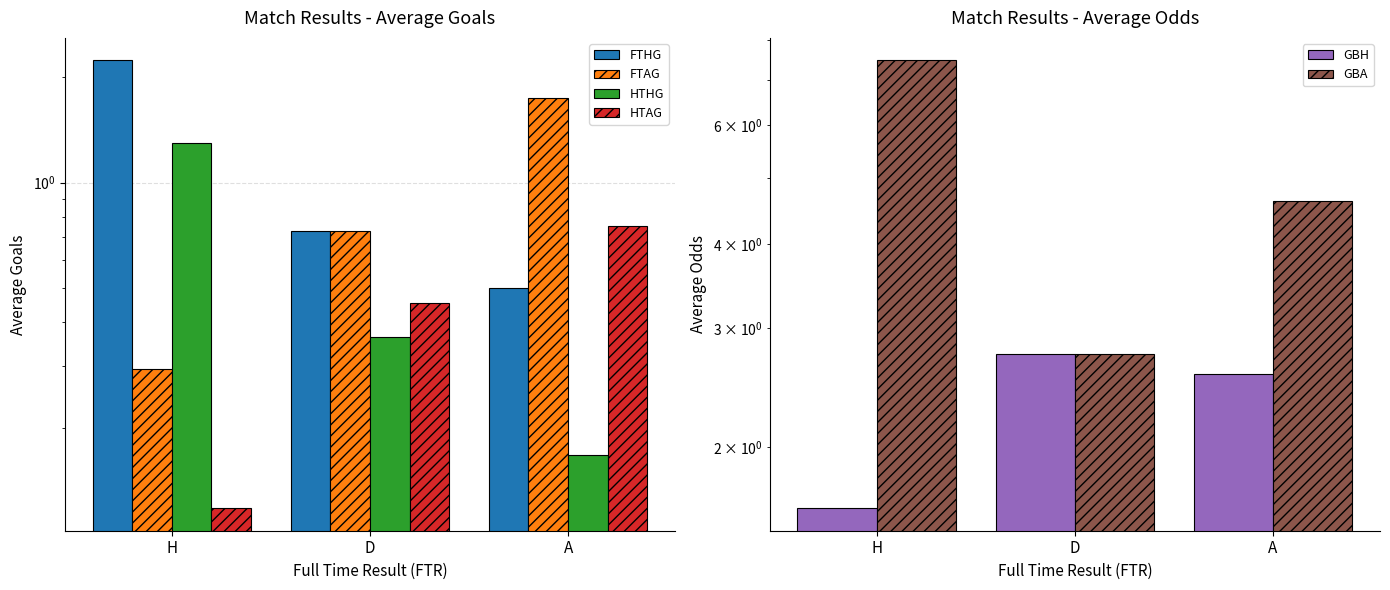

What position from the right is D?

2